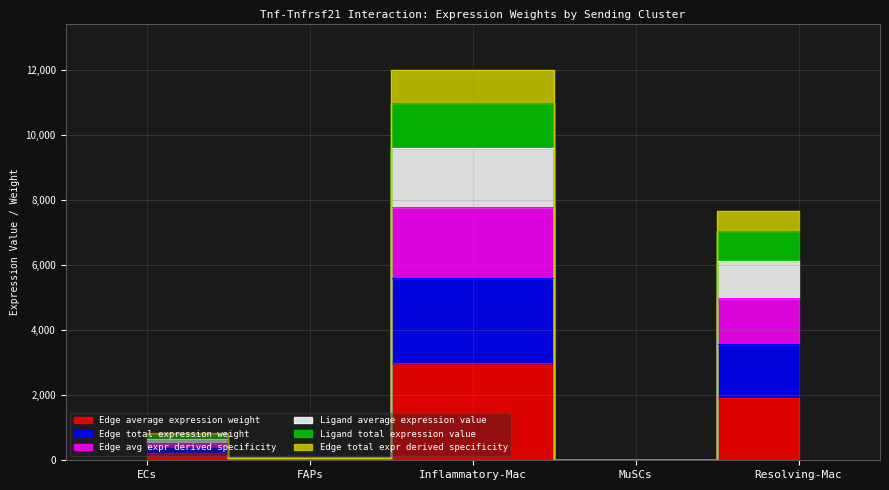

Between ECs and MuSCs, which is larger?

ECs